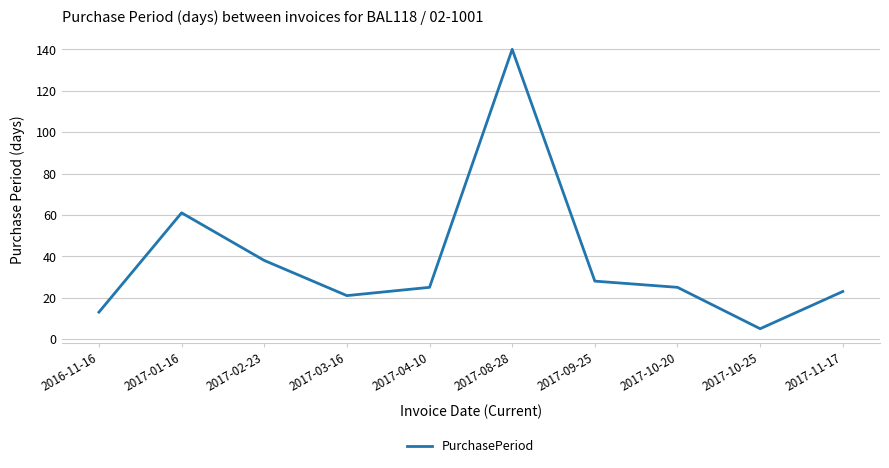

What is the change in value from 2016-11-16 to 2017-04-10?

+12